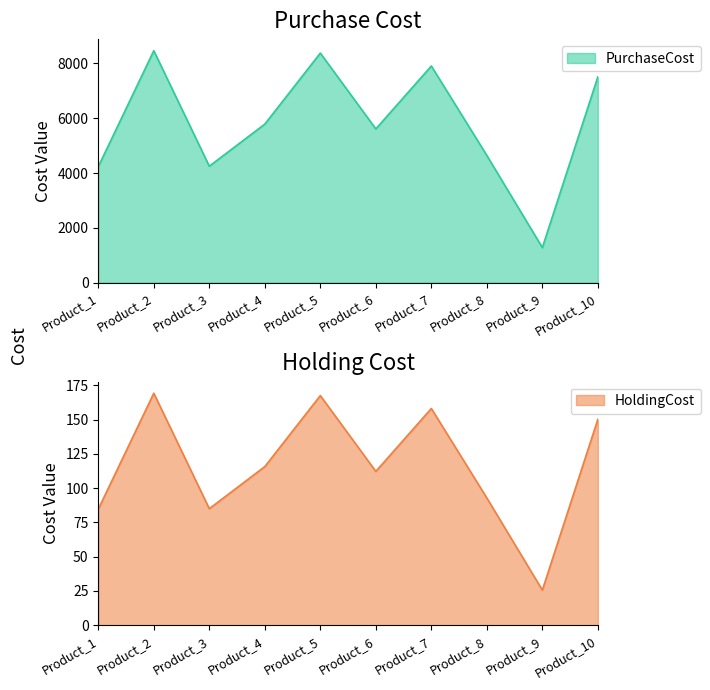

List the series in order of their overall mean, lowest first.

HoldingCost, PurchaseCost